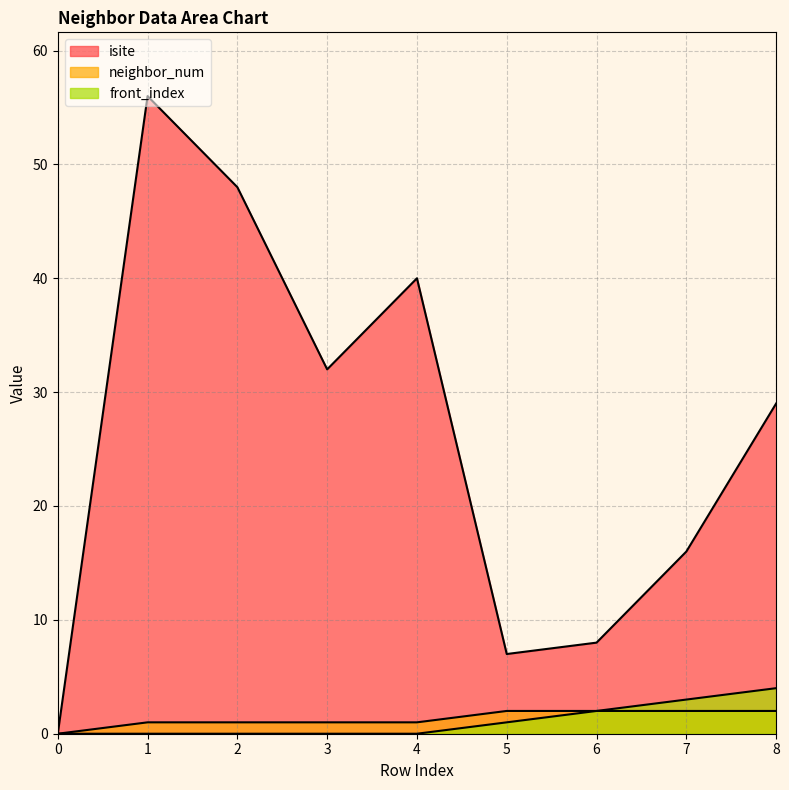

What is the maximum value for front_index?

4